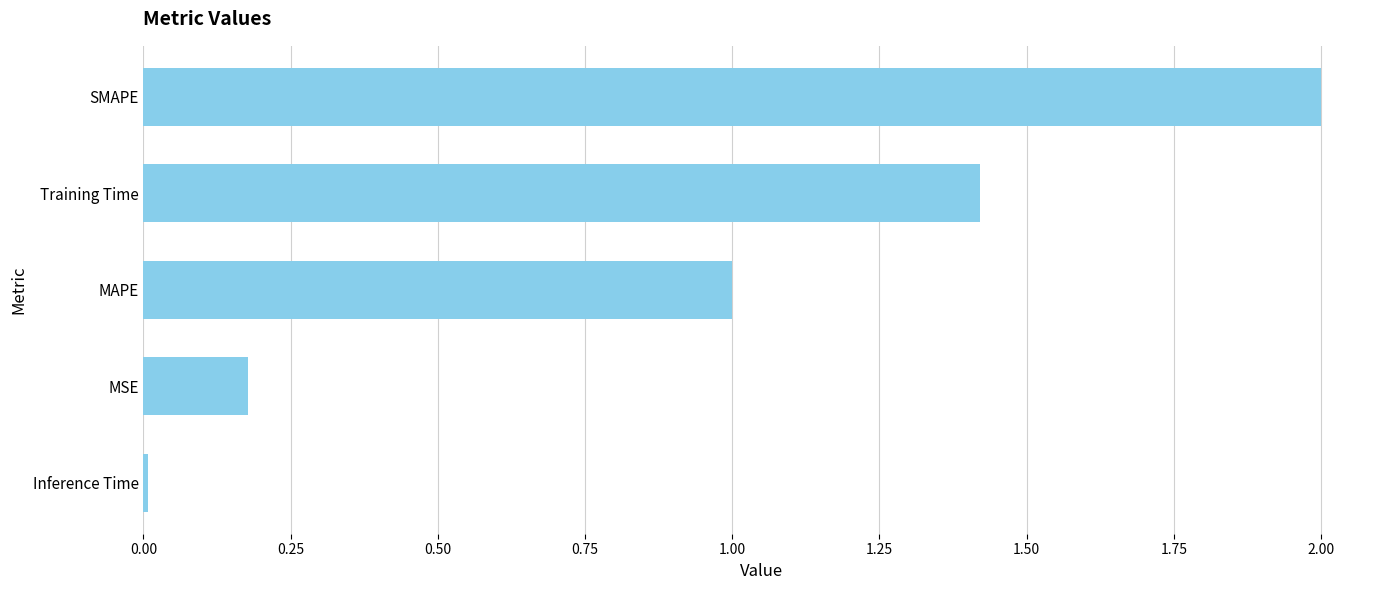

Which category has the highest value across all series?

SMAPE